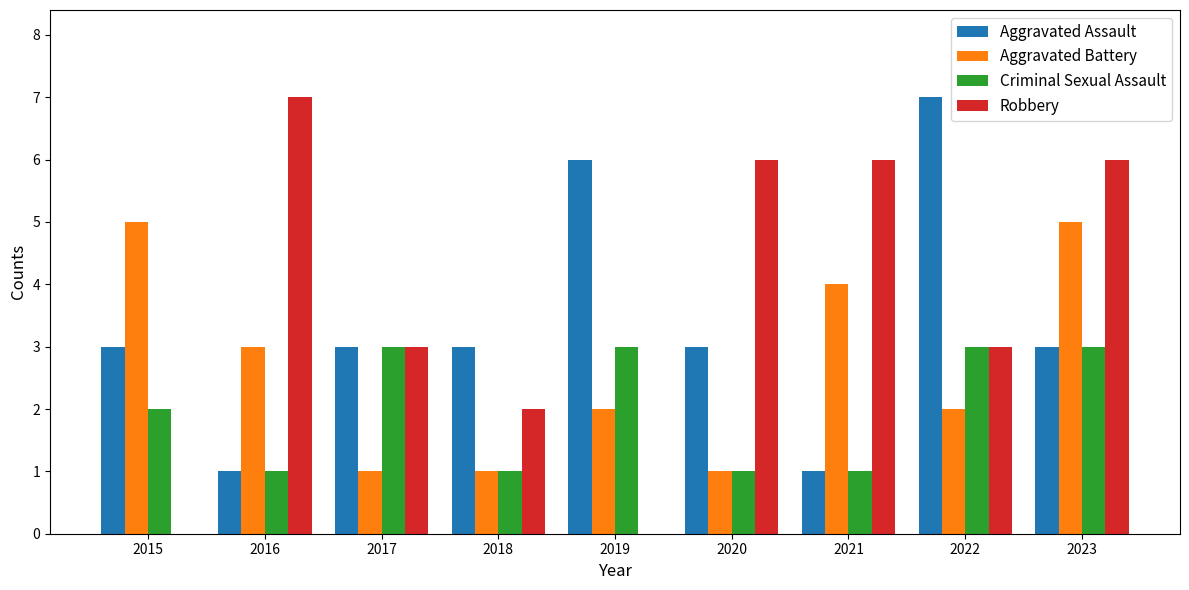

What is the maximum value shown in the chart?

7